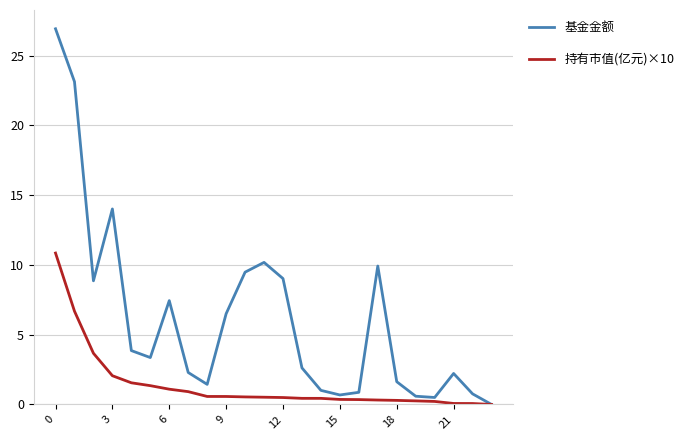

Which series has the widest spread of values?

基金金额